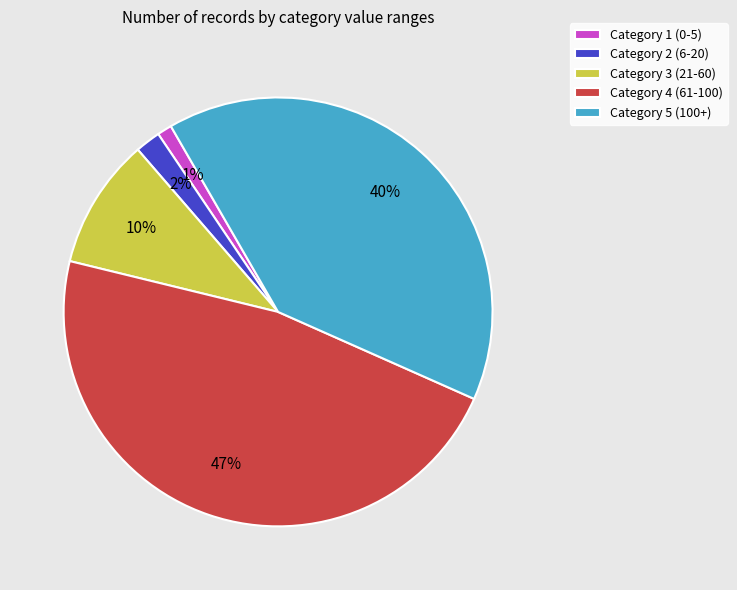

Rank the categories by value from lowest to highest.

Category 1 (0-5), Category 2 (6-20), Category 3 (21-60), Category 5 (100+), Category 4 (61-100)